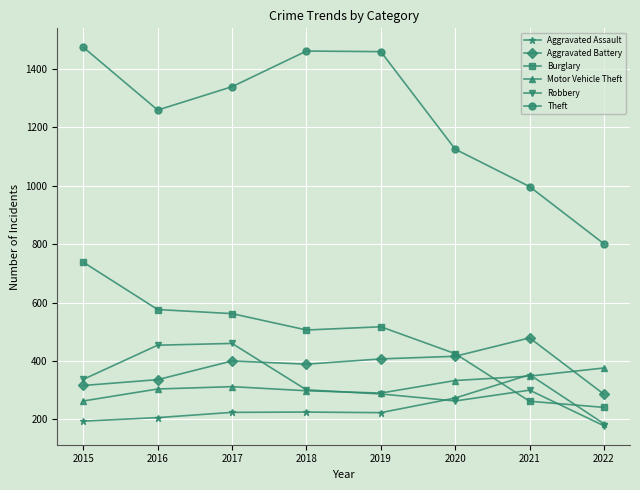

Is this an area chart (filled region under the line)?

No